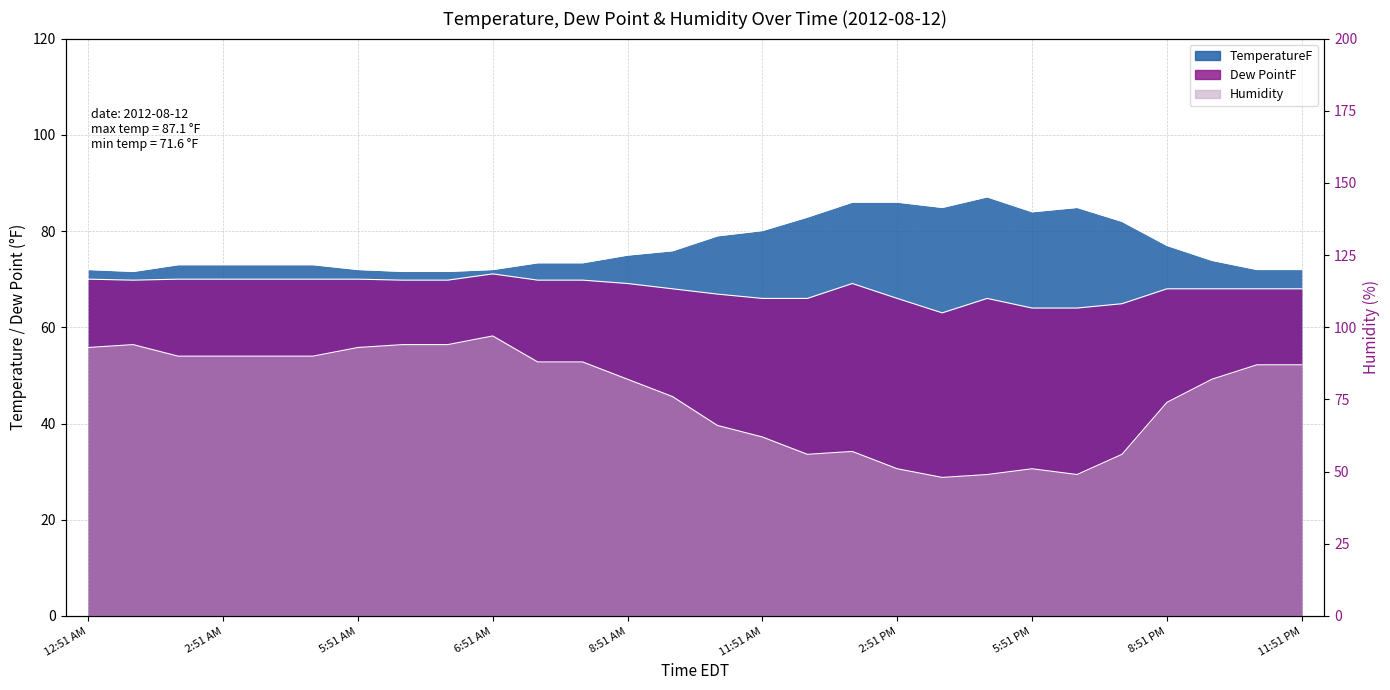

Is it true that TemperatureF equals 86.0 at 2:51 PM?

True